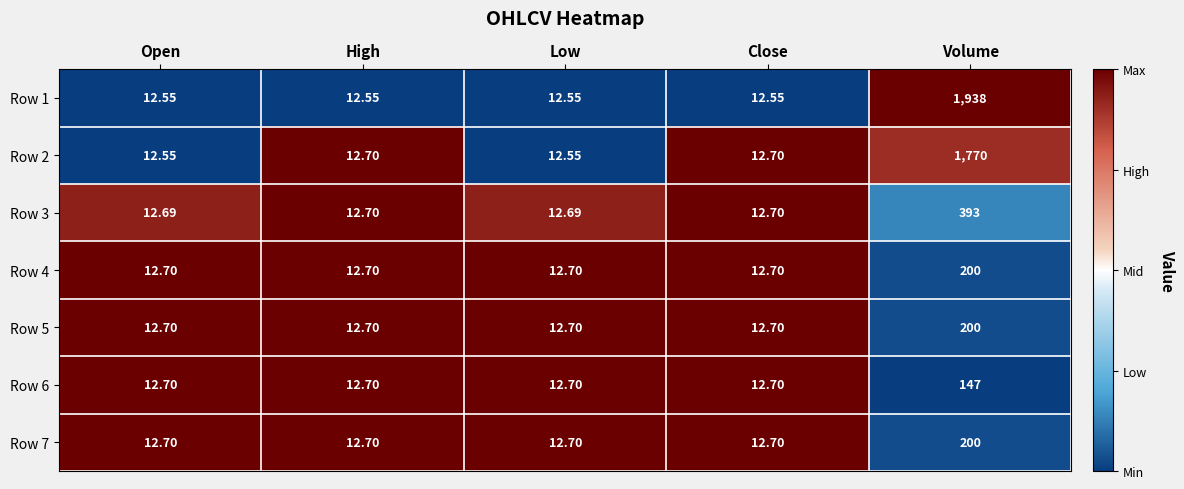

At which category is the sum across all series the highest?

Volume